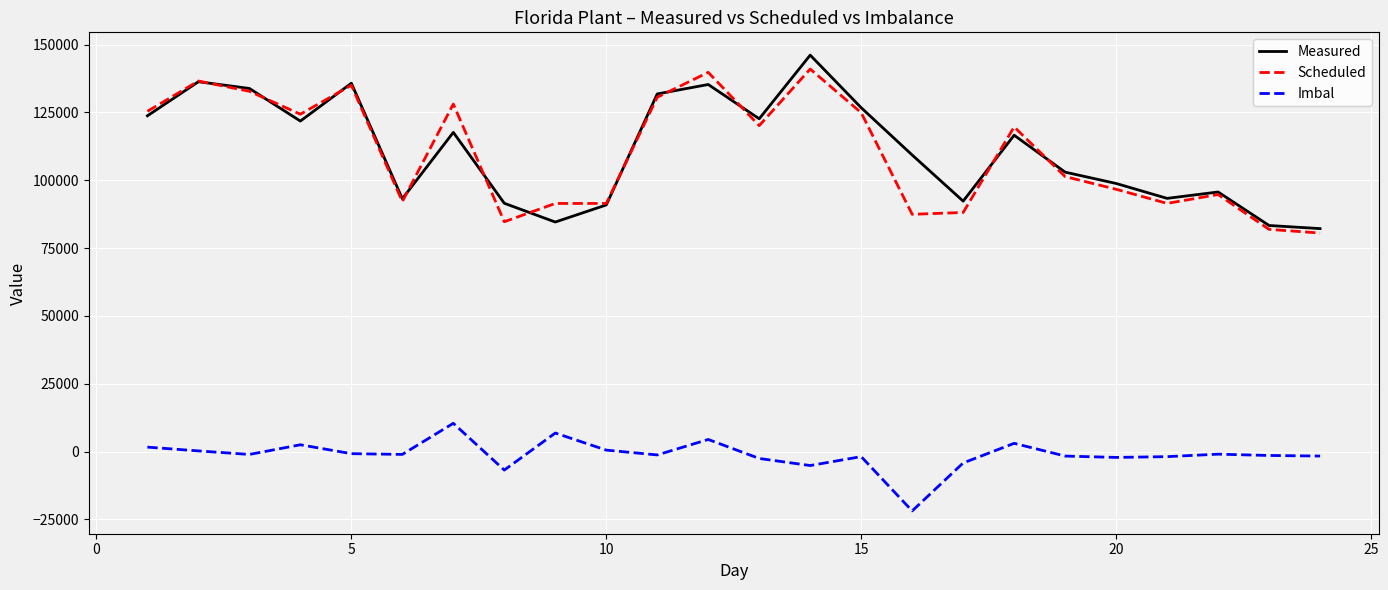

What is the smallest value displayed?

-21855